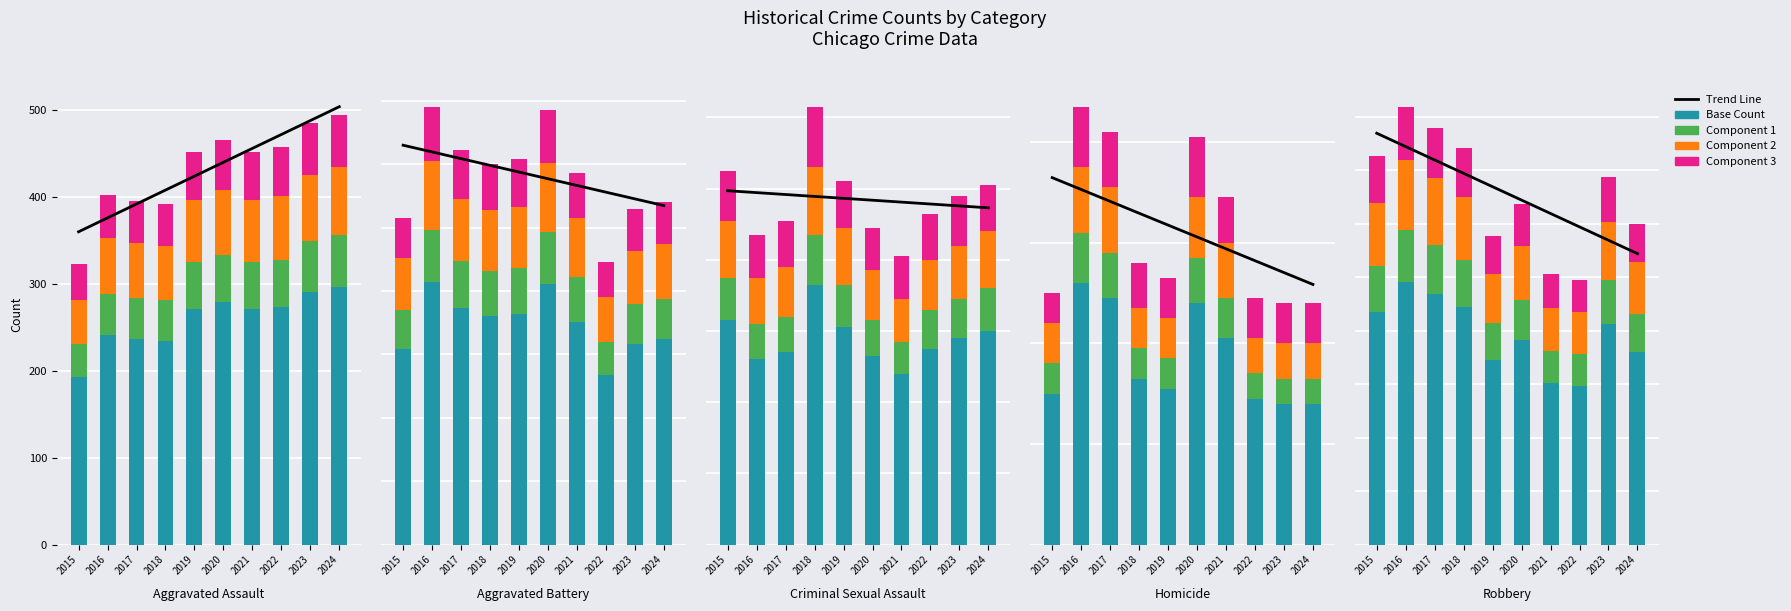

List the series in order of their peak value, highest first.

Trend Line, Base Count, Component 2, Component 3, Component 1